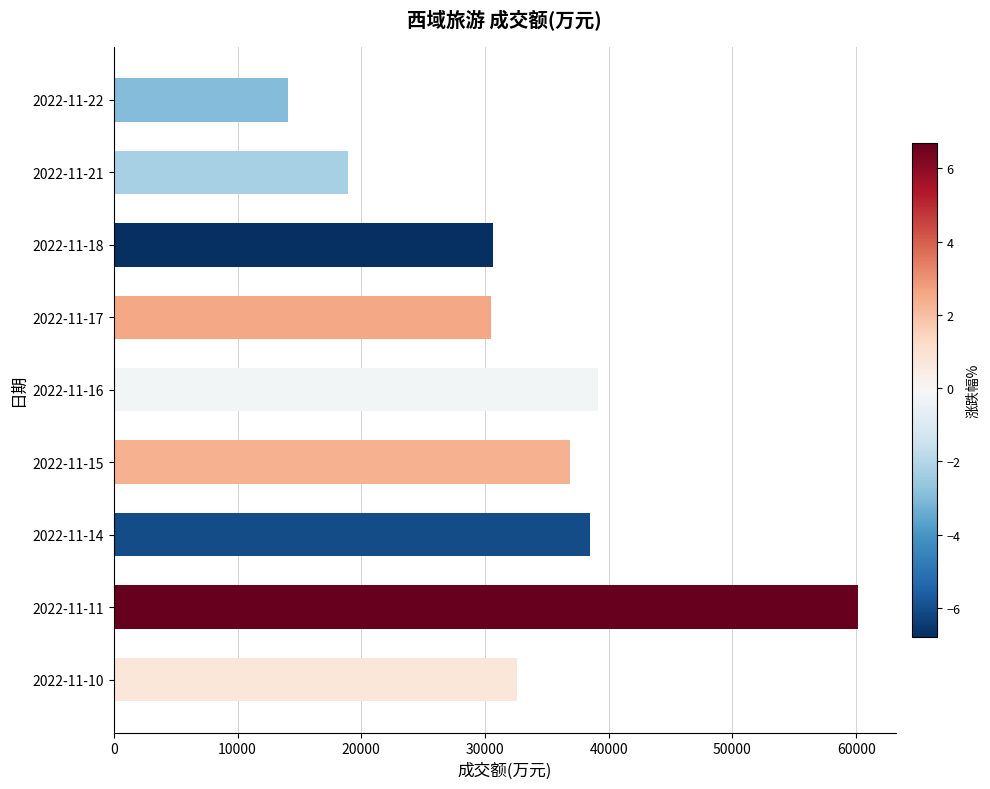

Is it true that the value at 2022-11-16 is 39113?

True